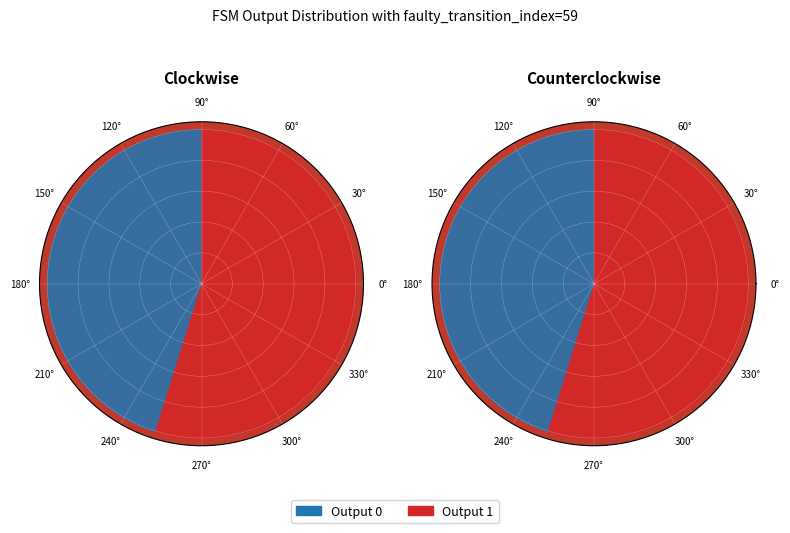

Rank the categories by value from lowest to highest.

1, 2, 4, 5, 6, 0, 3, 7, 8, 9, 10, 11